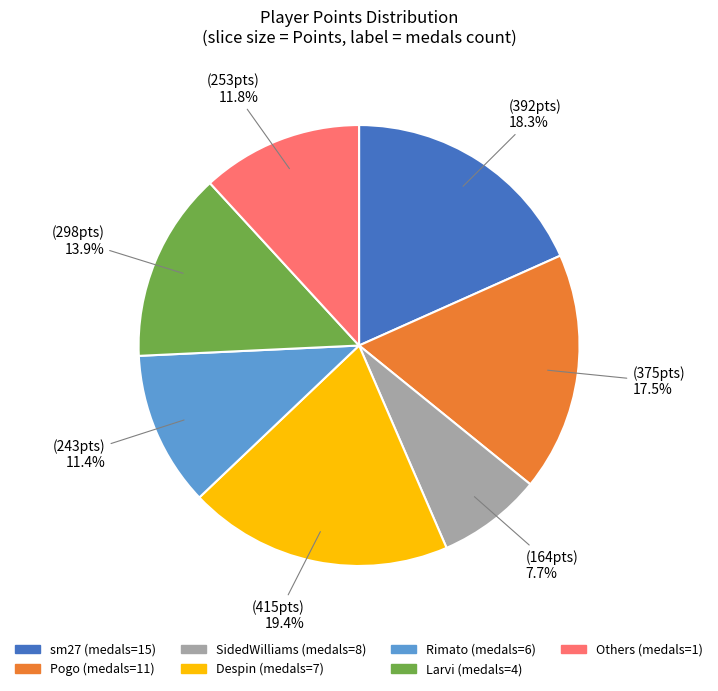

Is there a majority slice in this chart?

No